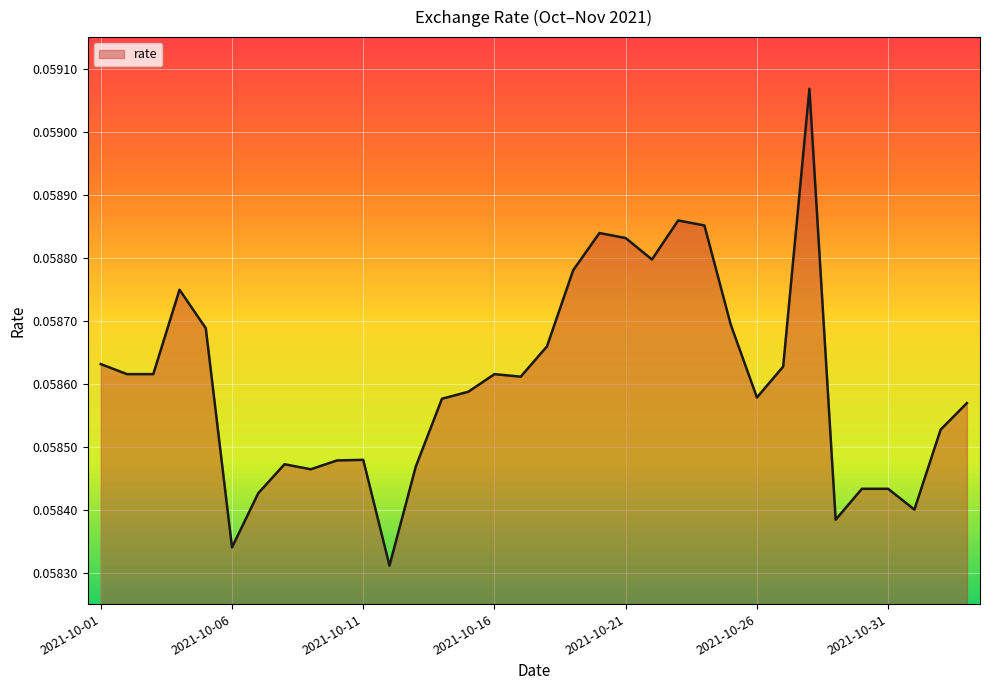

Reading left to right, extract all data points from this chart.

2021-10-01=0.1	2021-10-02=0.1	2021-10-03=0.1	2021-10-04=0.1	2021-10-05=0.1	2021-10-06=0.1	2021-10-07=0.1	2021-10-08=0.1	2021-10-09=0.1	2021-10-10=0.1	2021-10-11=0.1	2021-10-12=0.1	2021-10-13=0.1	2021-10-14=0.1	2021-10-15=0.1	2021-10-16=0.1	2021-10-17=0.1	2021-10-18=0.1	2021-10-19=0.1	2021-10-20=0.1	2021-10-21=0.1	2021-10-22=0.1	2021-10-23=0.1	2021-10-24=0.1	2021-10-25=0.1	2021-10-26=0.1	2021-10-27=0.1	2021-10-28=0.1	2021-10-29=0.1	2021-10-30=0.1	2021-10-31=0.1	2021-11-01=0.1	2021-11-02=0.1	2021-11-03=0.1